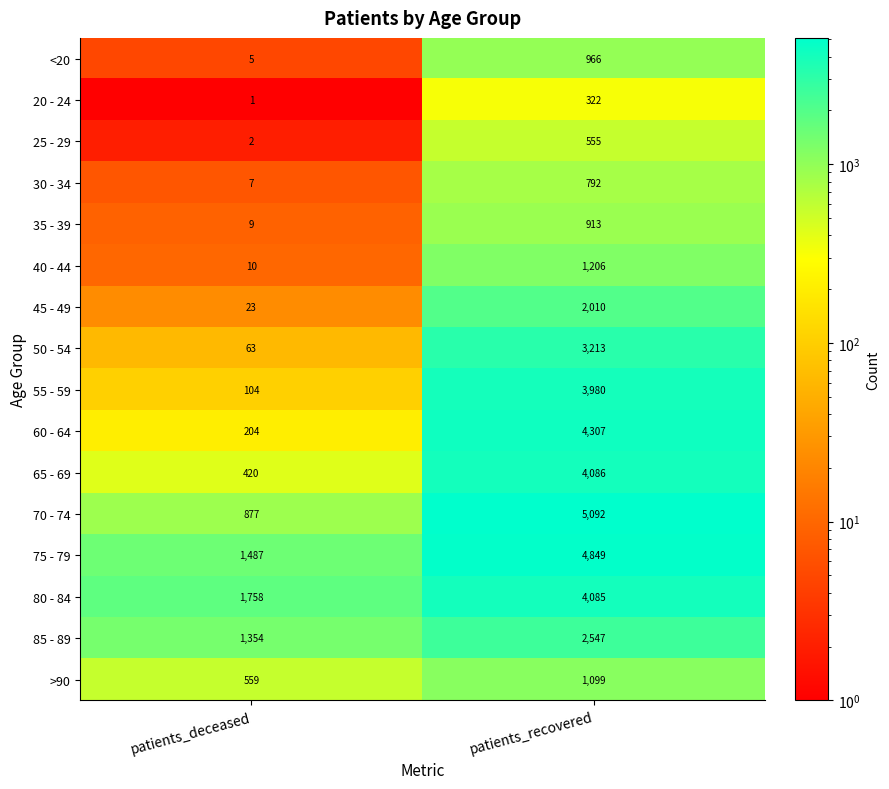

Which series changed the most between patients_deceased and patients_recovered?

70 - 74